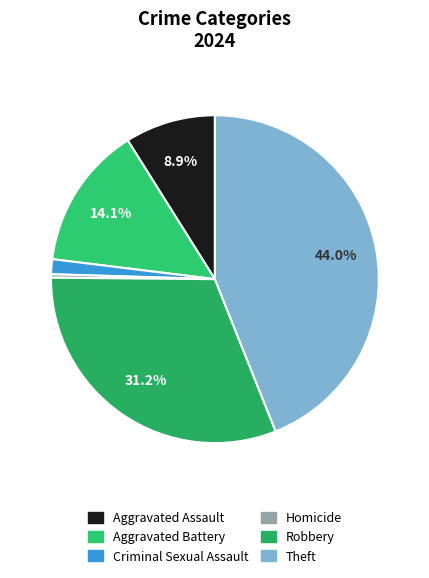

Rank the categories by value from lowest to highest.

Homicide, Criminal Sexual Assault, Aggravated Assault, Aggravated Battery, Robbery, Theft